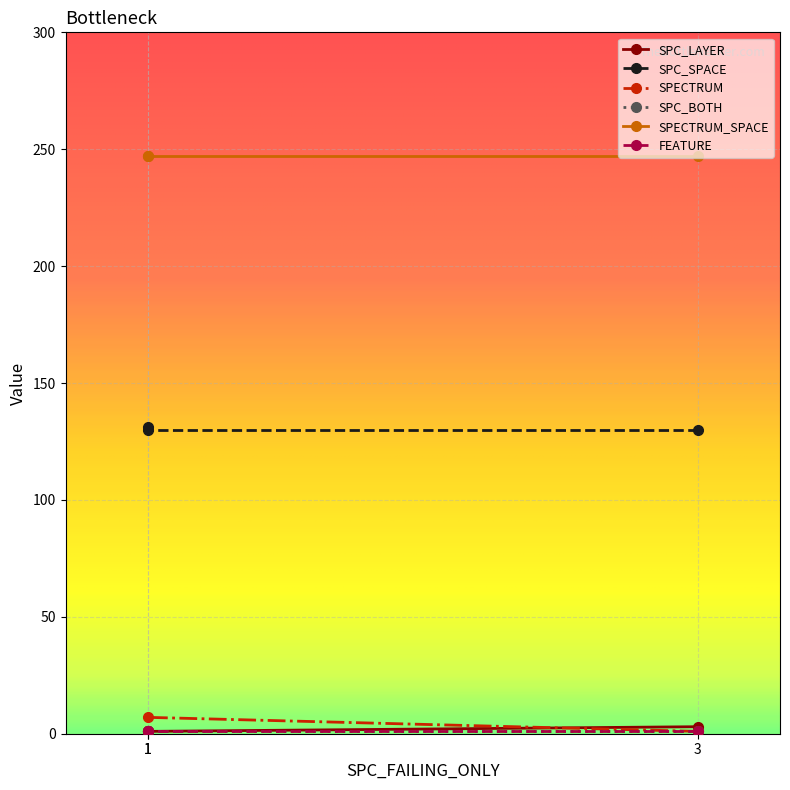

At which category is the sum across all series the highest?

1